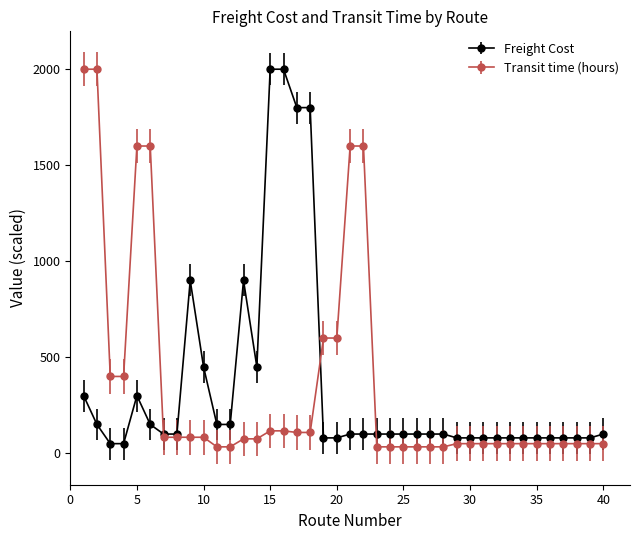

True or false: Freight Cost has more than 1 interior local peaks.

True